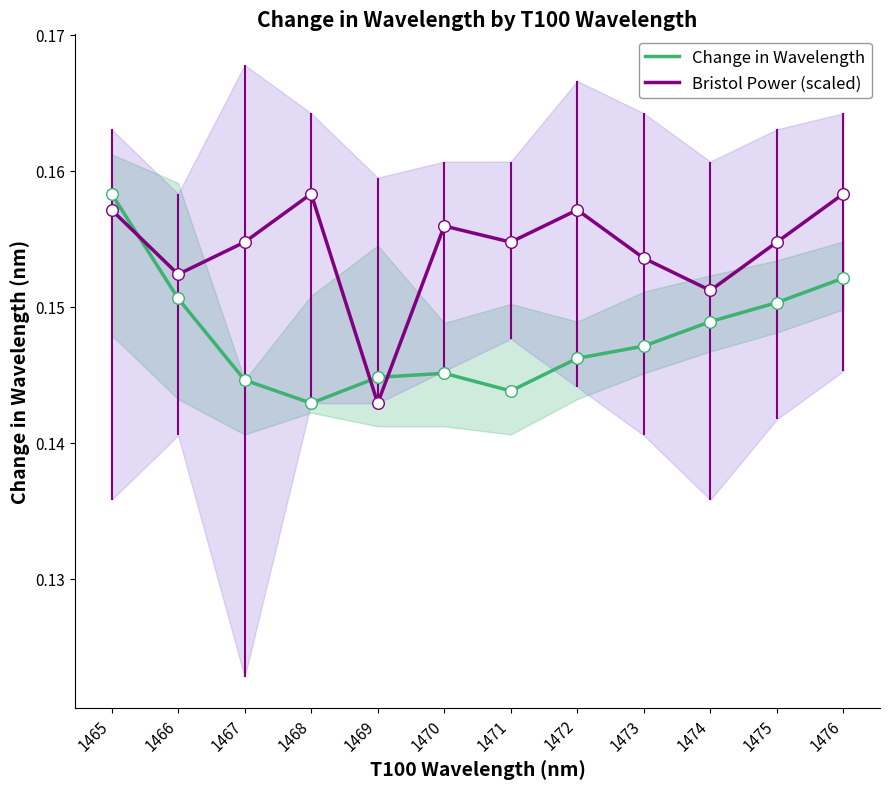

What are all the series names shown in the legend?

Change in Wavelength, Bristol Power (scaled)